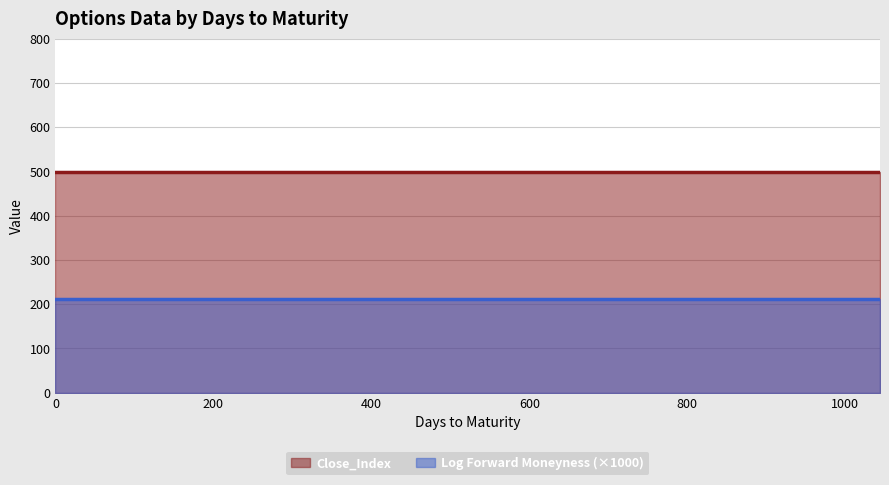

Reading right to left, transcribe all the data shown in this chart.

Close_Index: 1044=497.7	708=497.7	680=497.7	498=497.7	407=497.7	344=497.7	327=497.7	316=497.7	235=497.7	225=497.7	190=497.7	174=497.7	162=497.7	141=497.7	134=497.7	113=497.7	99=497.7	82=497.7	71=497.7	49=497.7	43=497.7	36=497.7	29=497.7	22=497.7	21=497.7	15=497.7	14=497.7	13=497.7	12=497.7	8=497.7	7=497.7	6=497.7	5=497.7	4=497.7	1=497.7	0=497.7
Log Forward Moneyness: 1044=0.2	708=0.2	680=0.2	498=0.2	407=0.2	344=0.2	327=0.2	316=0.2	235=0.2	225=0.2	190=0.2	174=0.2	162=0.2	141=0.2	134=0.2	113=0.2	99=0.2	82=0.2	71=0.2	49=0.2	43=0.2	36=0.2	29=0.2	22=0.2	21=0.2	15=0.2	14=0.2	13=0.2	12=0.2	8=0.2	7=0.2	6=0.2	5=0.2	4=0.2	1=0.2	0=0.2